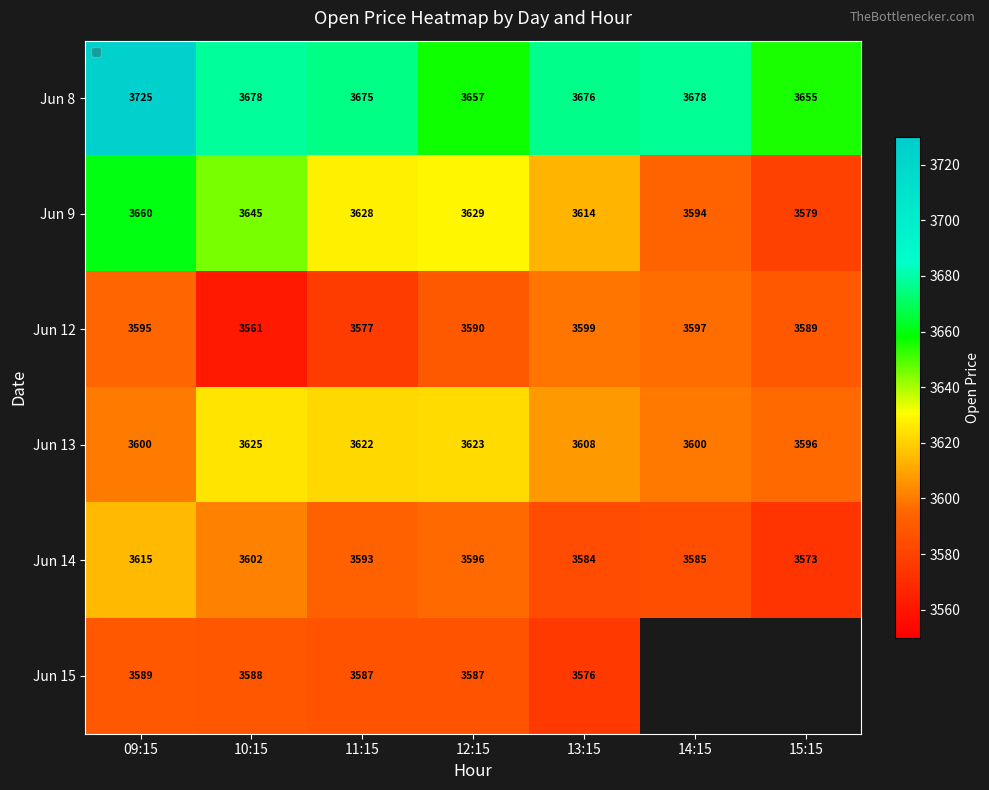

Is the value of Jun 14 at 15:15 greater than the value of Jun 9 at 15:15?

No